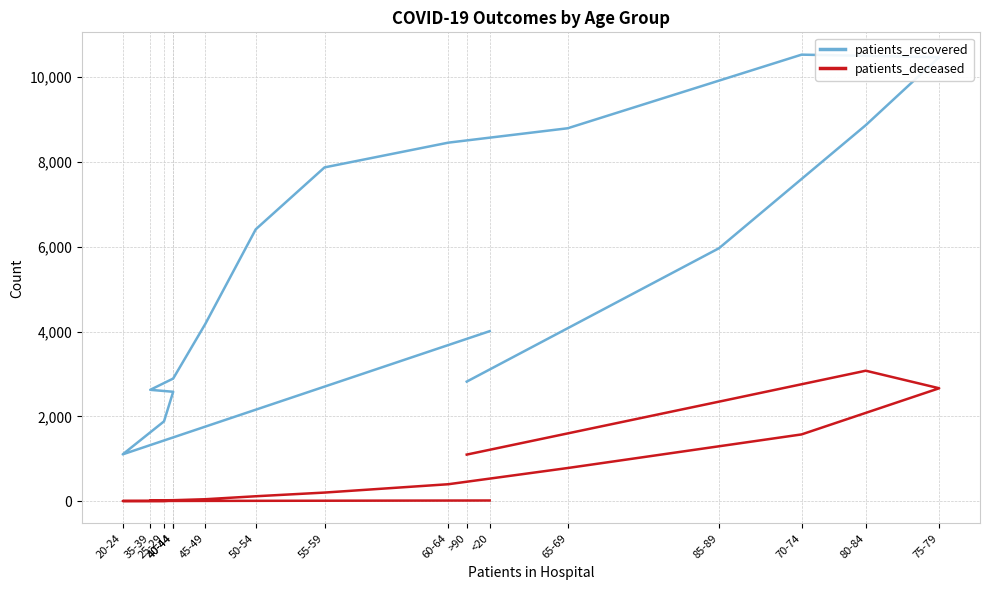

Which has a higher value, >90 or 65-69?

65-69